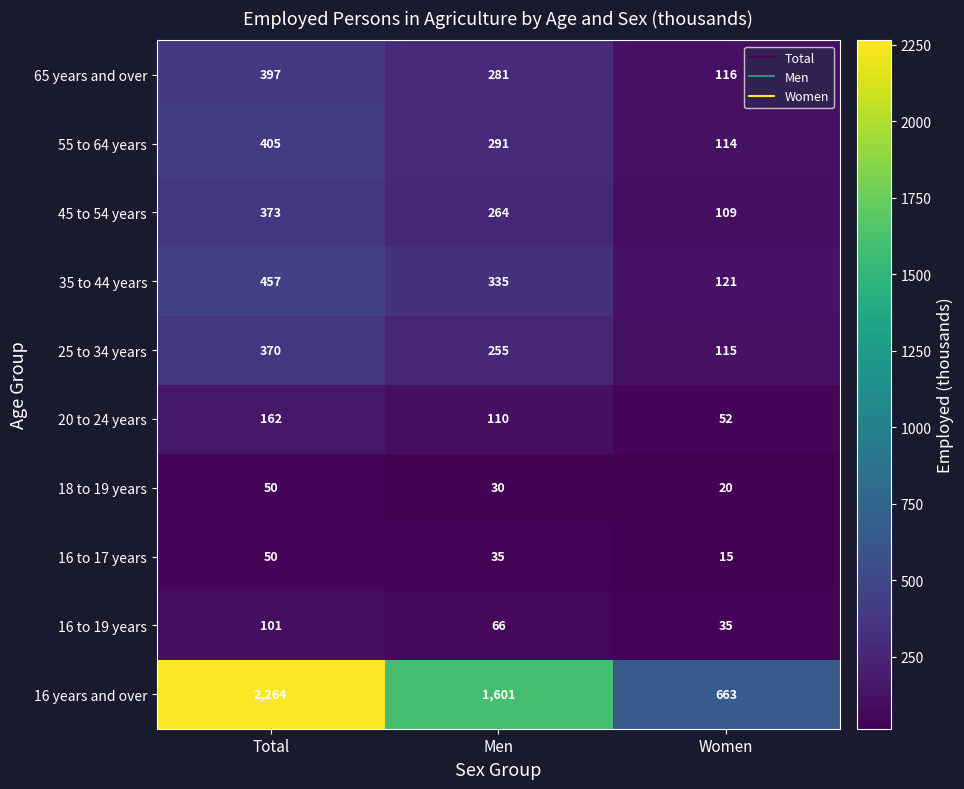

The 55 to 64 years series shows 56 at Women. True or false?

False